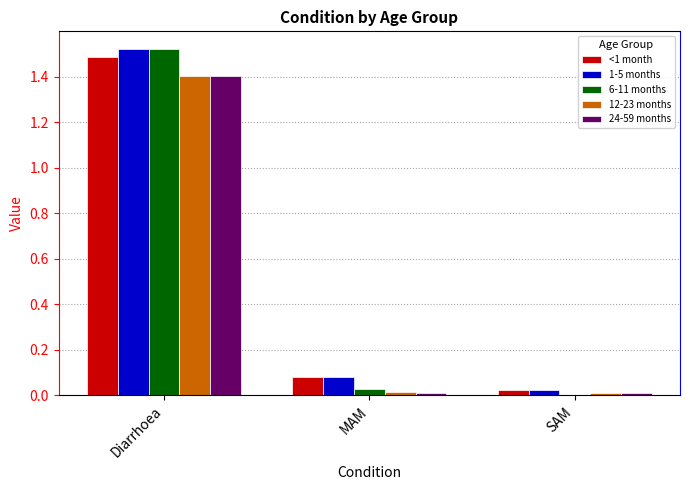

Is the value of 1-5 months at MAM greater than the value of 12-23 months at MAM?

Yes